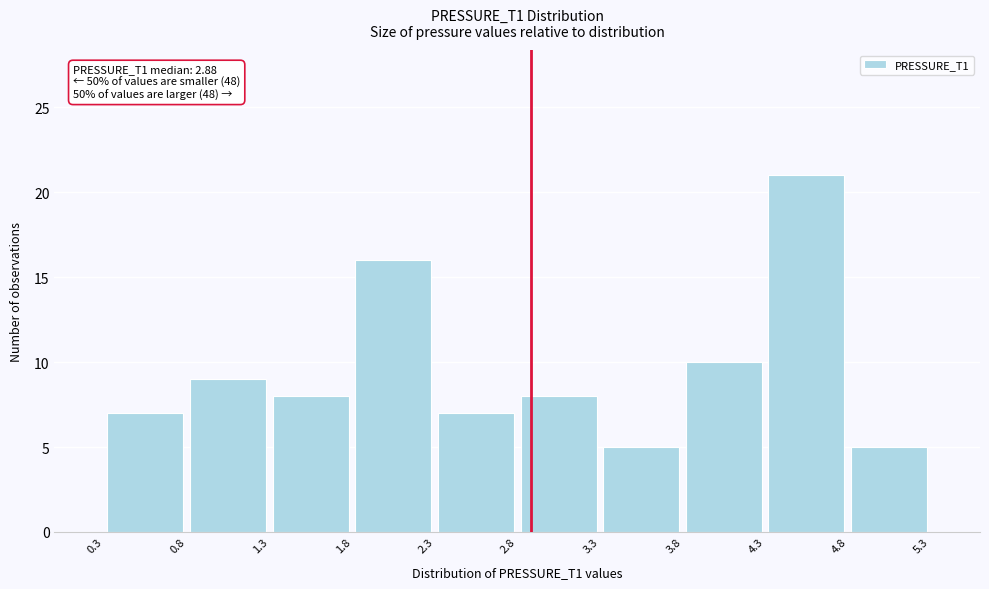

Over which range of the x-axis is the bar tallest?

4.3 to 4.8